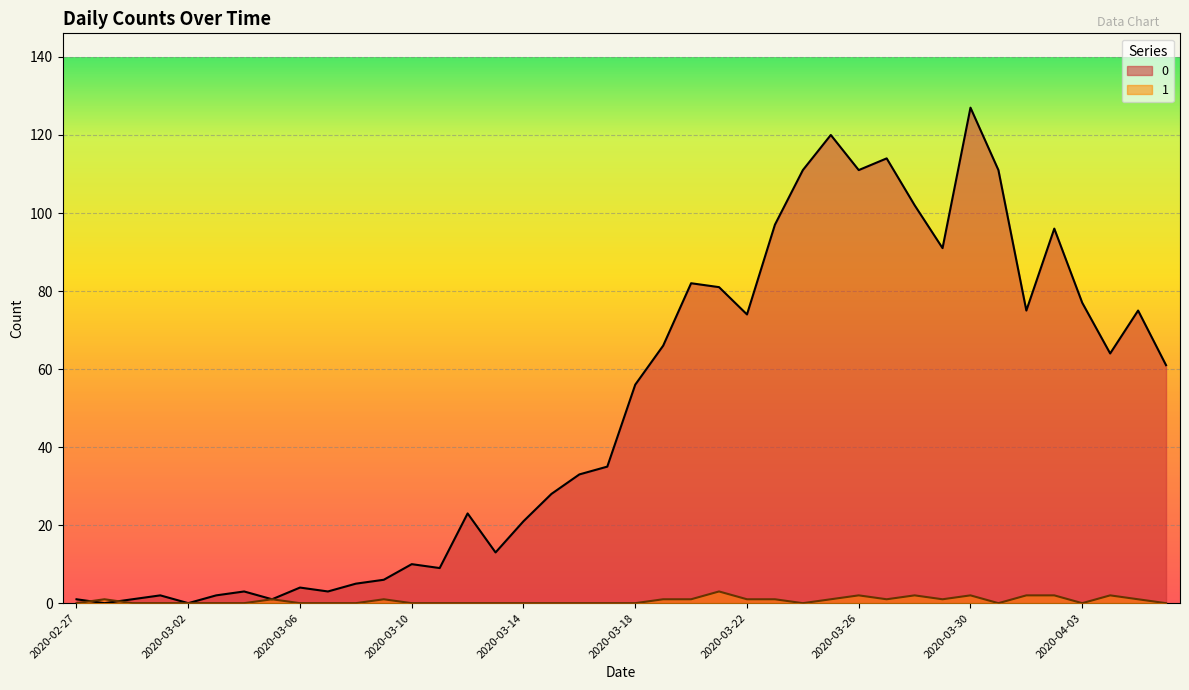

What is the label of the 14th point from the right?

2020-03-24